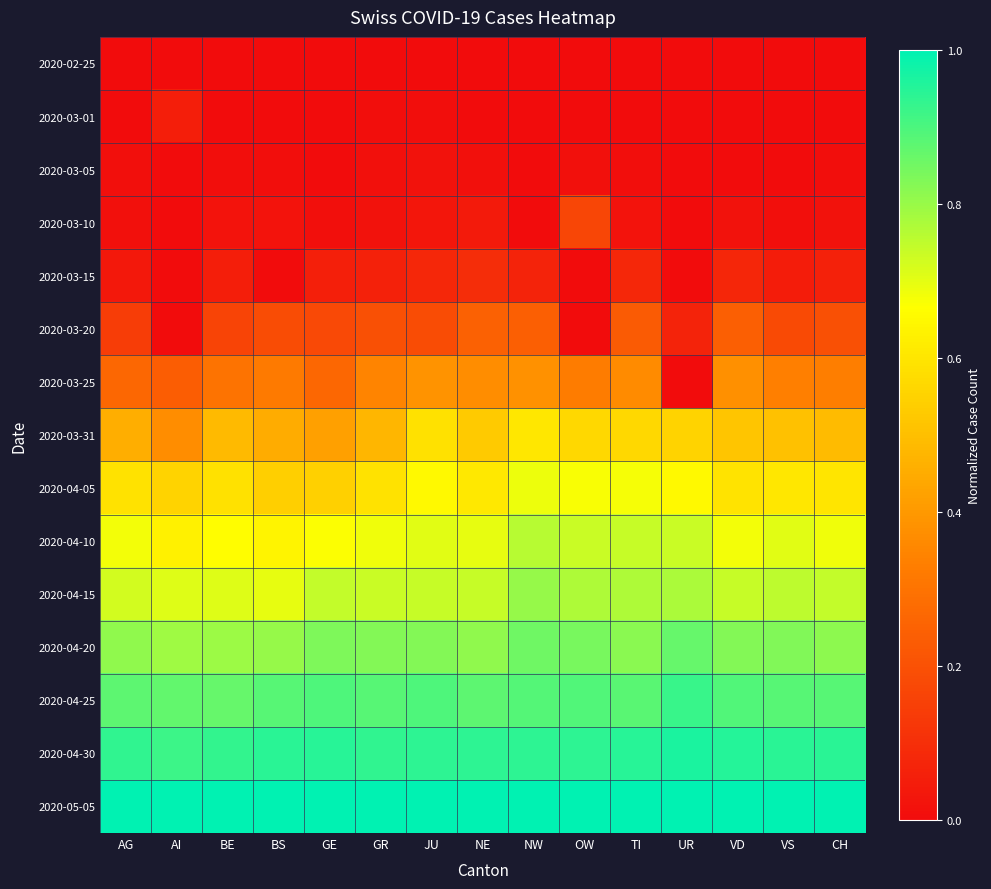

Between BE and VD, which series saw the biggest shift?

2020-03-25